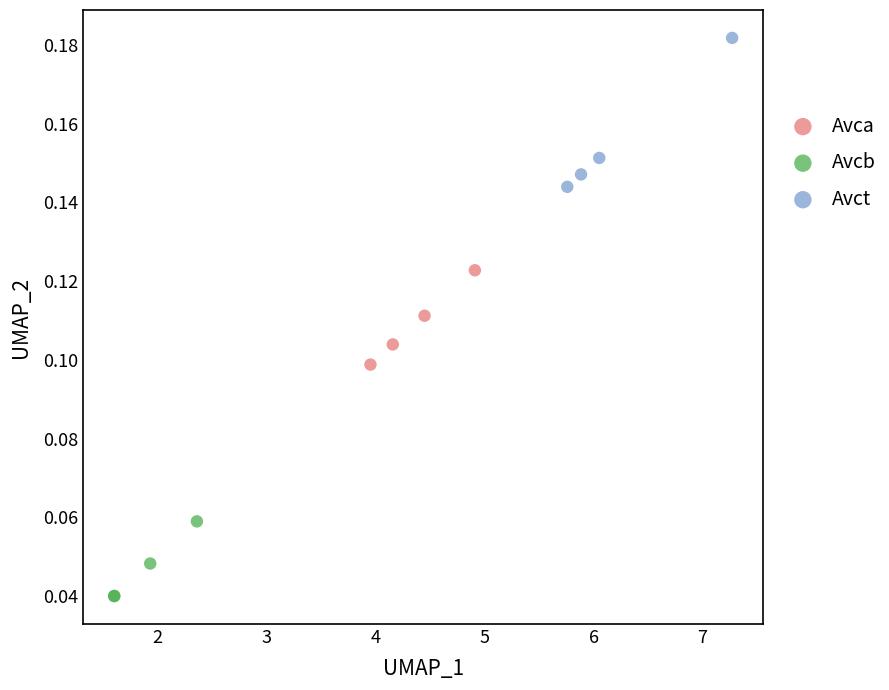

What are all the series names shown in the legend?

Avca, Avcb, Avct